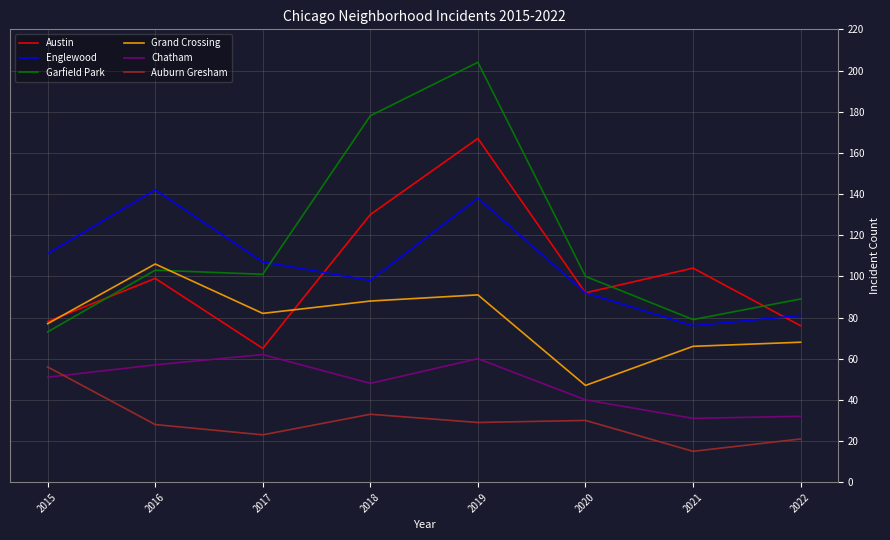

How many interior local peaks does the Englewood series have?

2